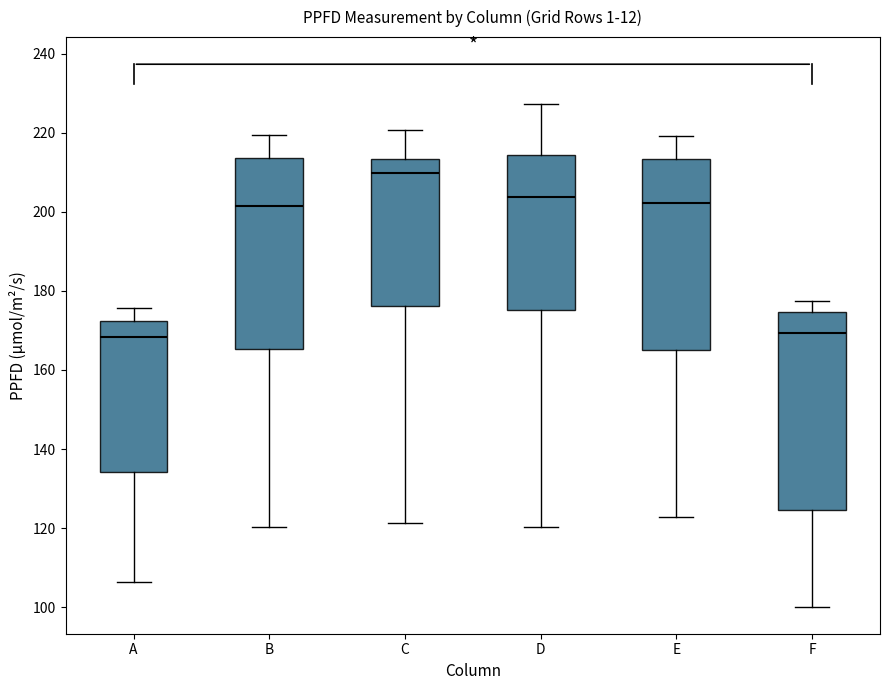

Reading left to right, transcribe this box plot: for each box, give where its median line is, the range the box spans, and where its two whiskers end, as read against the y-axis. The values are not printed on the chart, so give them approximately, as read against the axis.

A: median 168, box 134 to 172, whiskers 106 to 176
B: median 202, box 166 to 214, whiskers 120 to 220
C: median 210, box 176 to 214, whiskers 122 to 220
D: median 204, box 176 to 214, whiskers 120 to 228
E: median 202, box 166 to 214, whiskers 122 to 220
F: median 170, box 124 to 174, whiskers 100 to 178